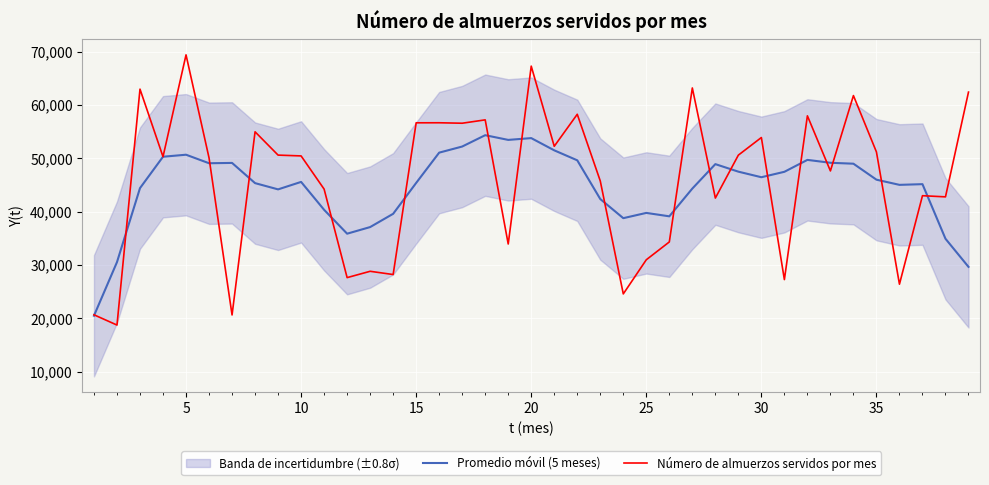

What is the label of the 26th point from the left?

25